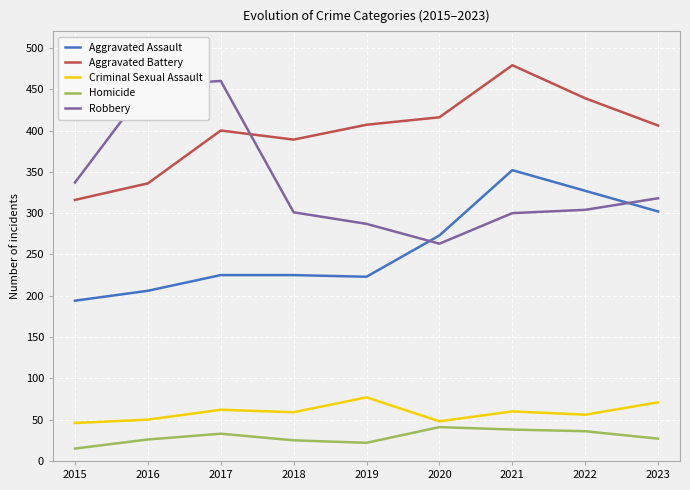

At which label is Robbery closest to 361?

2015